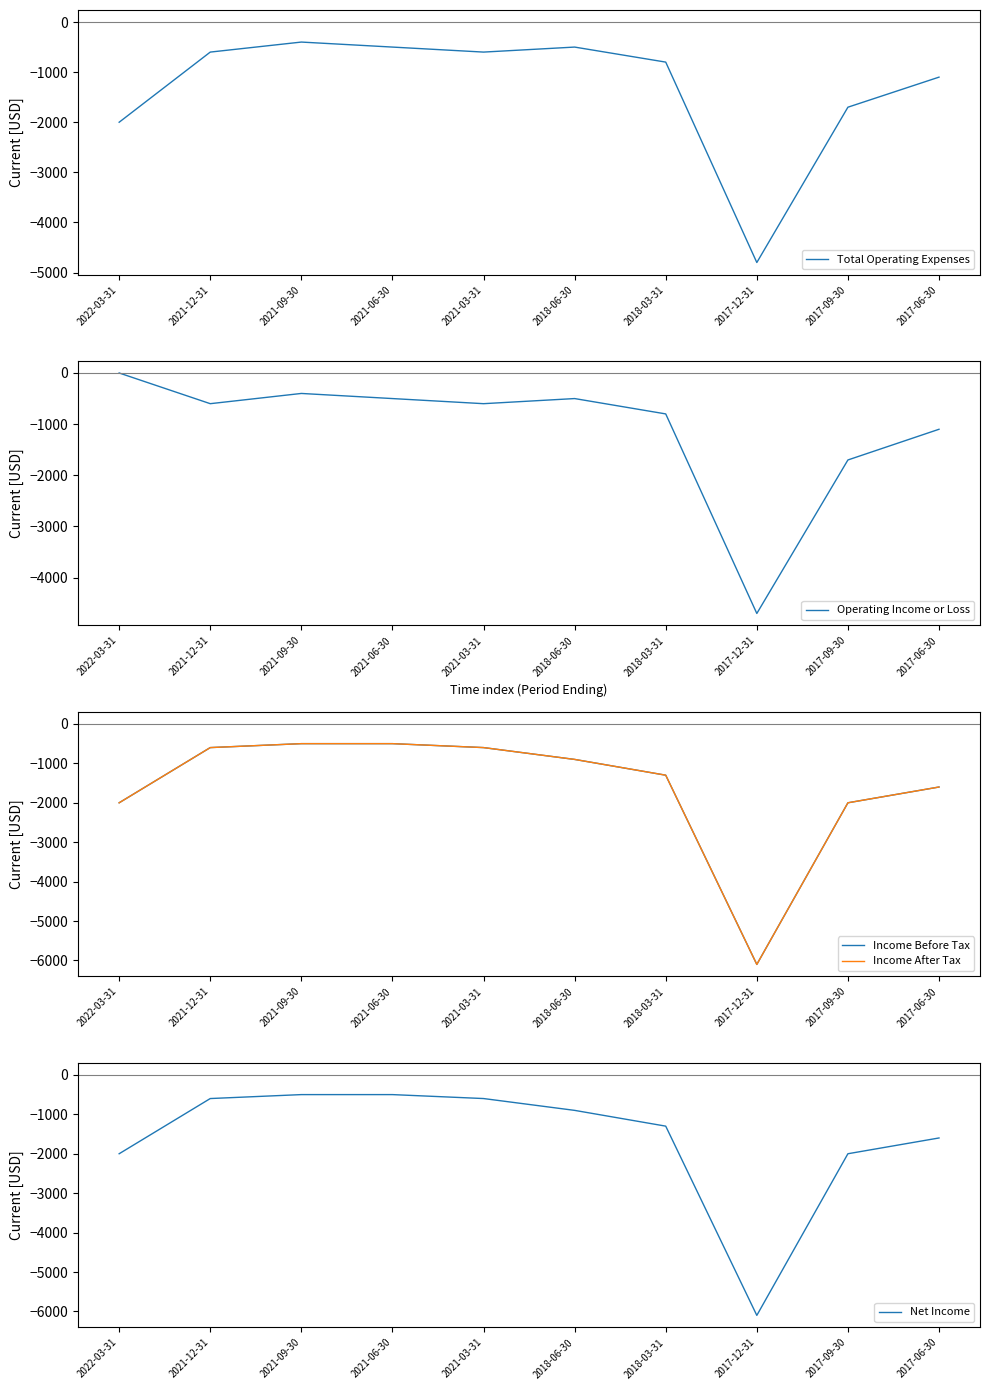

What is the average value of the Income Before Tax series?

-1610